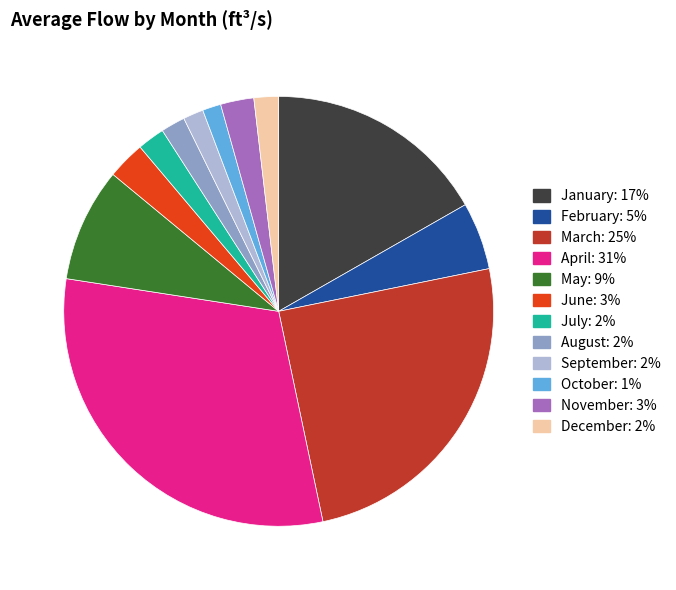

How many slices are in this pie chart?

12